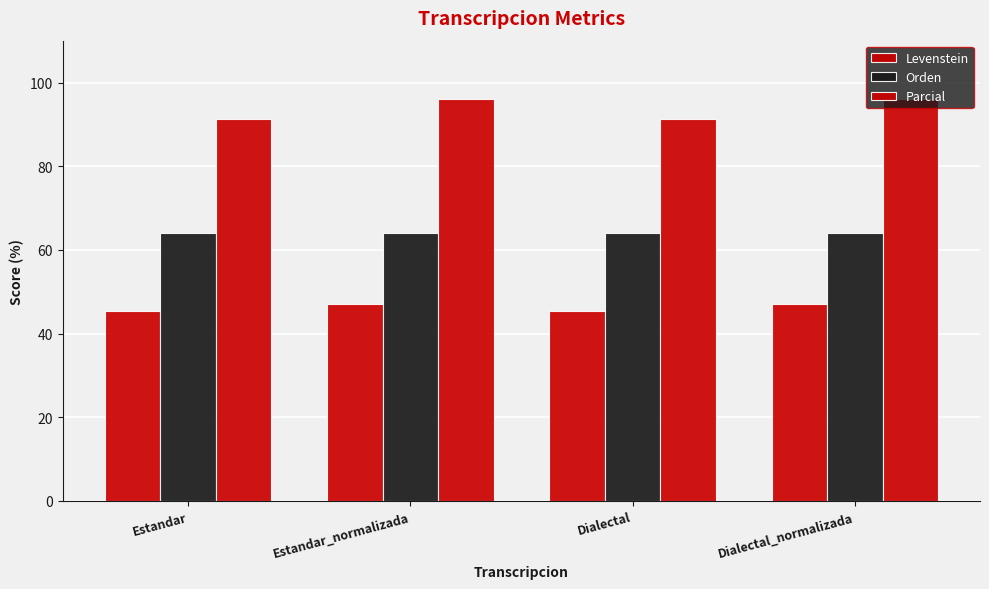

Does the chart contain any negative values?

No